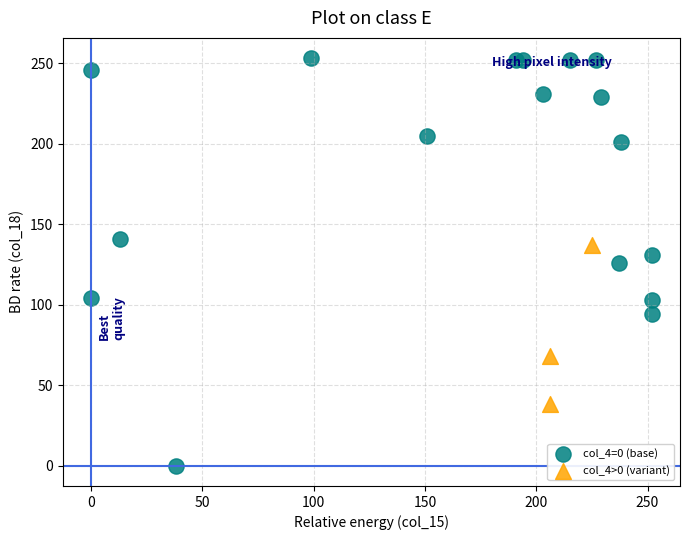

Which series has the widest spread of Y values?

col_4=0 (base)